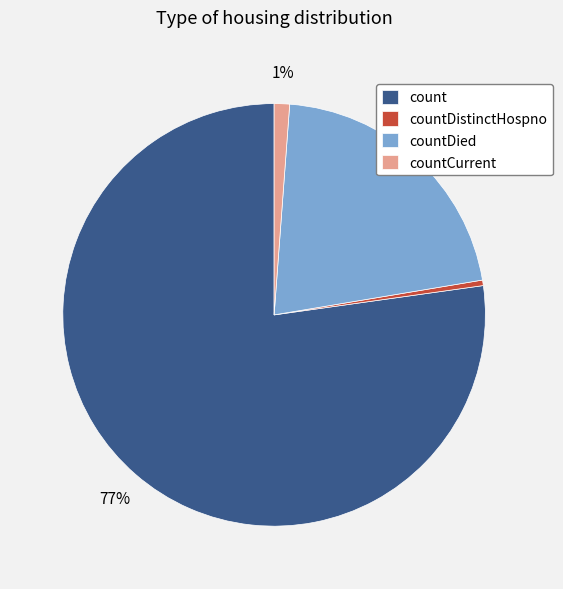

Combined, do countDistinctHospno and countCurrent account for over 50%?

No